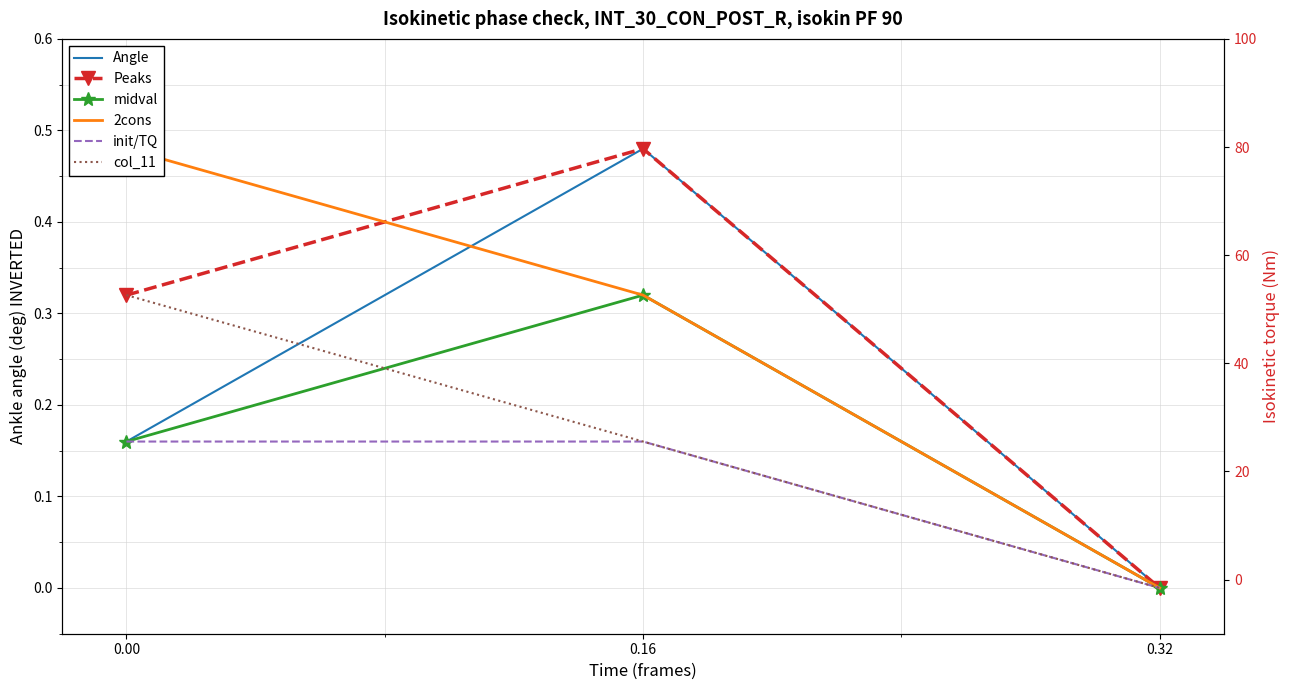

How many distinct data groups are displayed?

6